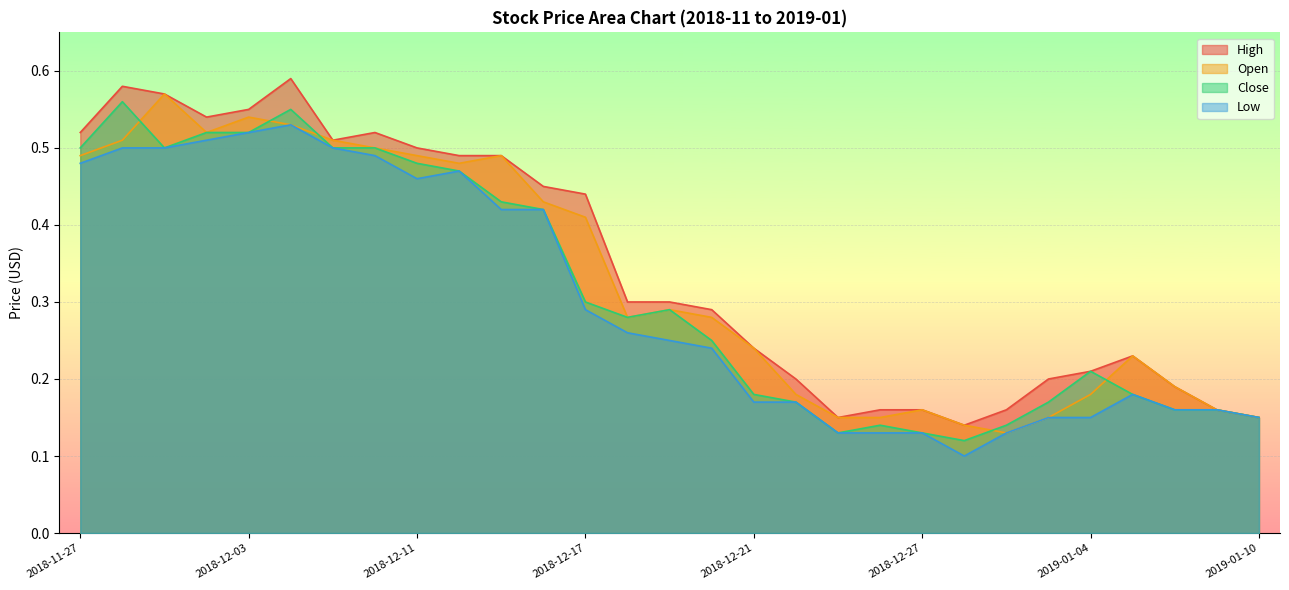

What value does the High series have at 2018-11-29?

0.6